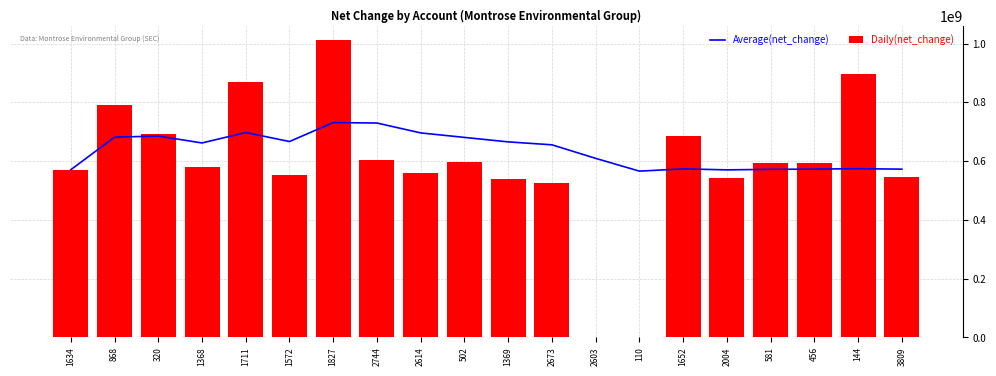

Which series changed the most between 1634 and 2603?

Daily(net_change)